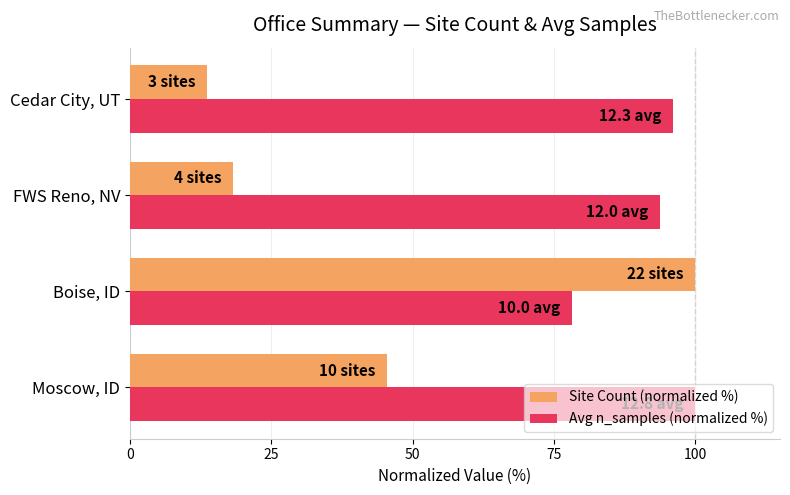

What is the average value of the Site Count (normalized %) series?

44.3